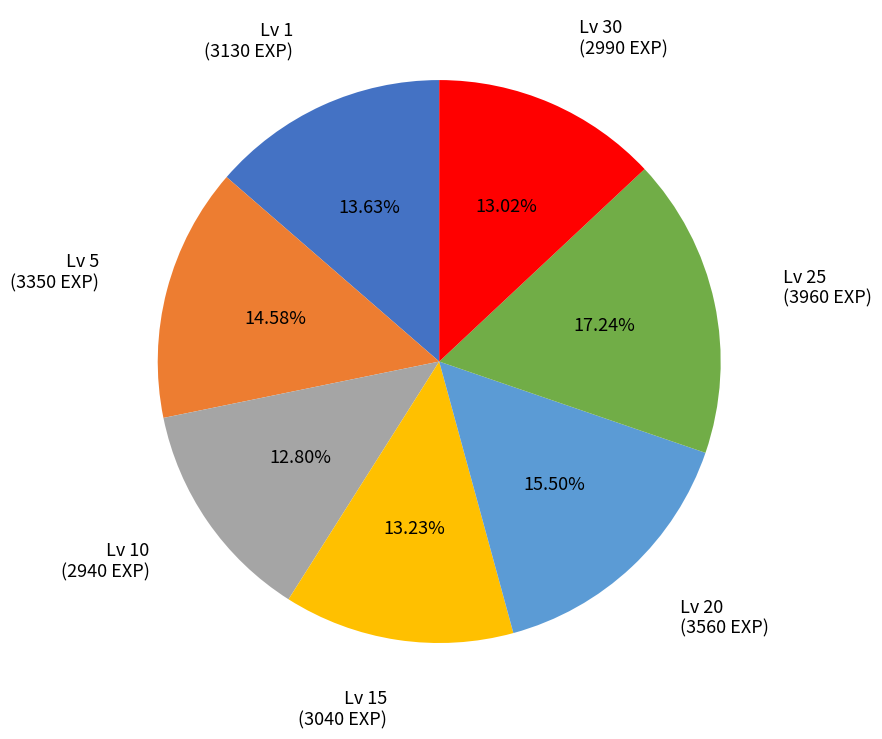

Does any single category account for the majority?

No